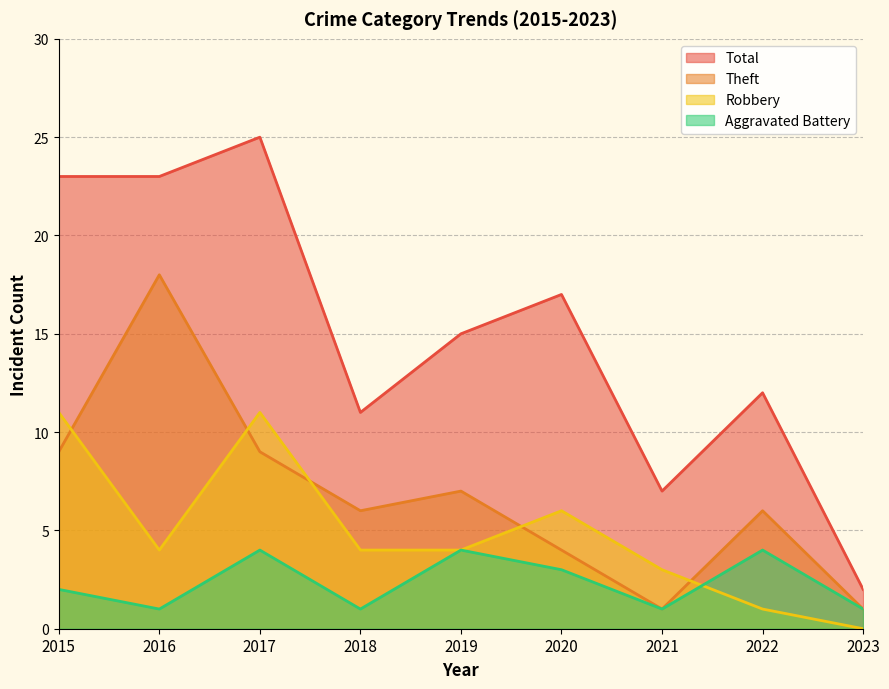

What is the lowest value of the Total series?

2